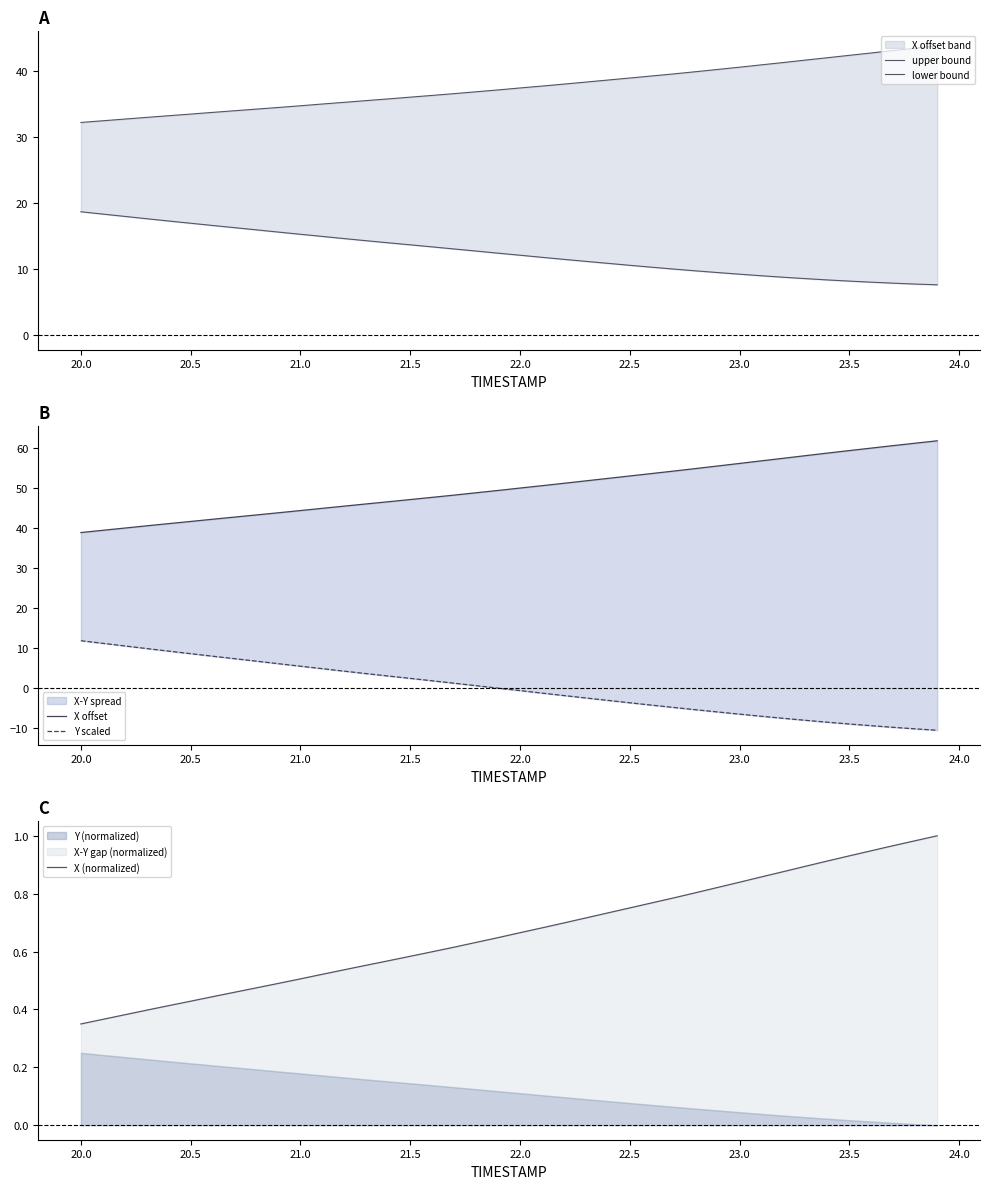

What is the minimum value shown in the chart?

-10.4